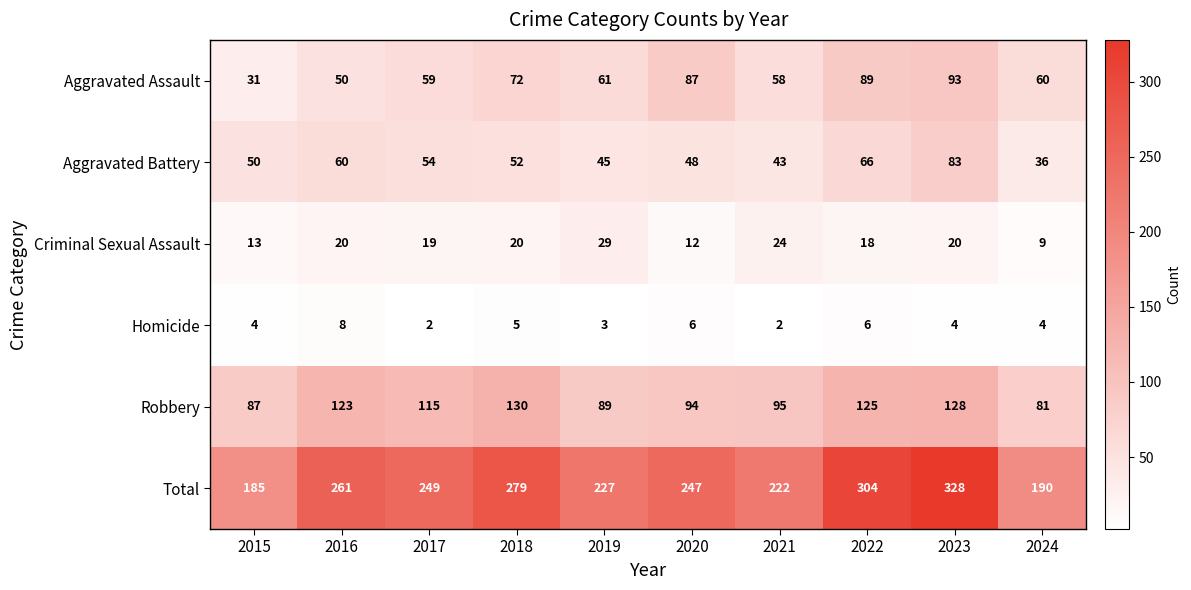

Rank the series by their maximum value, from highest to lowest.

Total, Robbery, Aggravated Assault, Aggravated Battery, Criminal Sexual Assault, Homicide